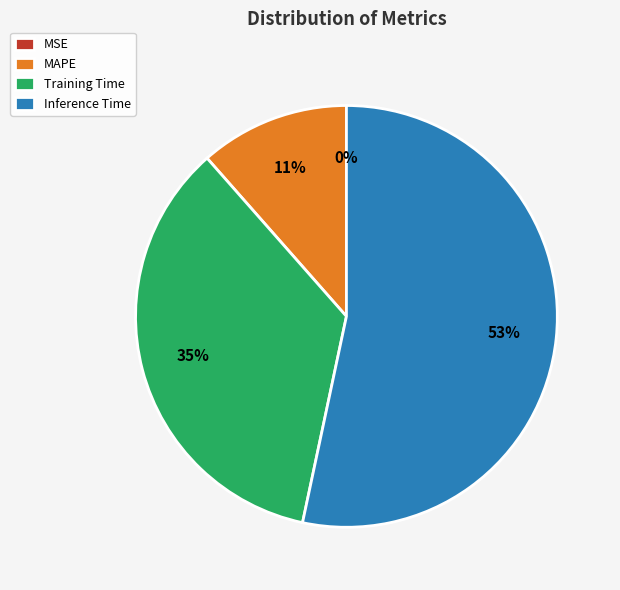

True or false: Inference Time accounts for 60% of the total.

False